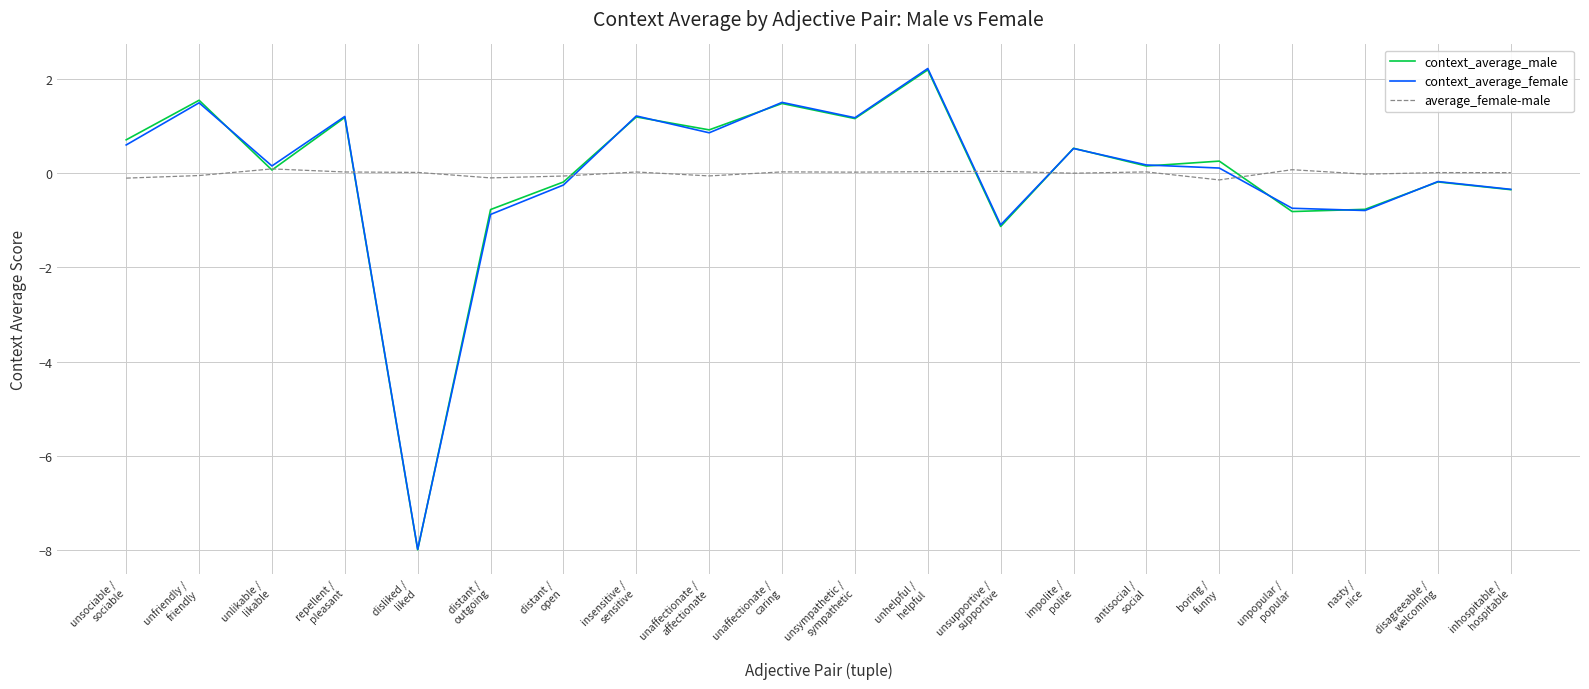

What is the smallest value displayed?

-8.0